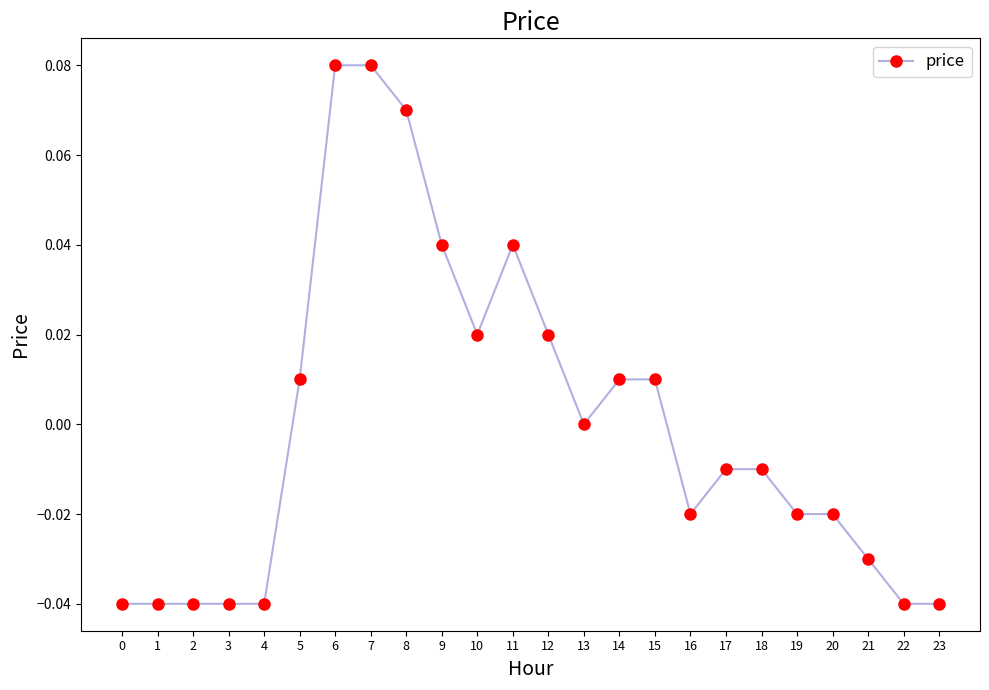

How many data points does each series have?

24